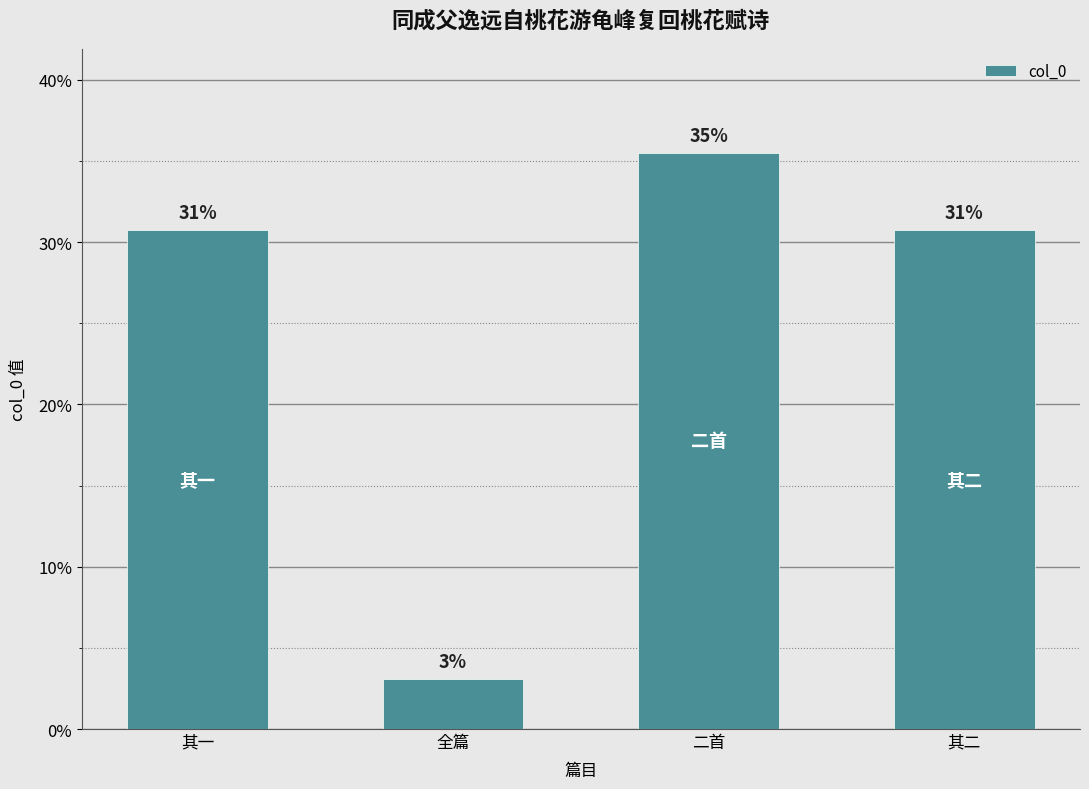

List the labels in order of value, smallest first.

全篇, 其二, 其一, 二首